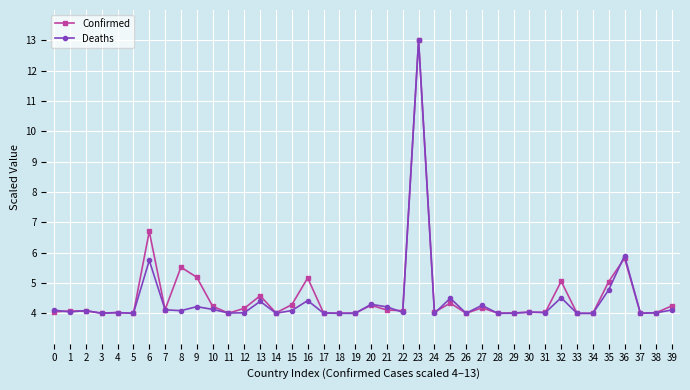

How many series are shown in this chart?

2